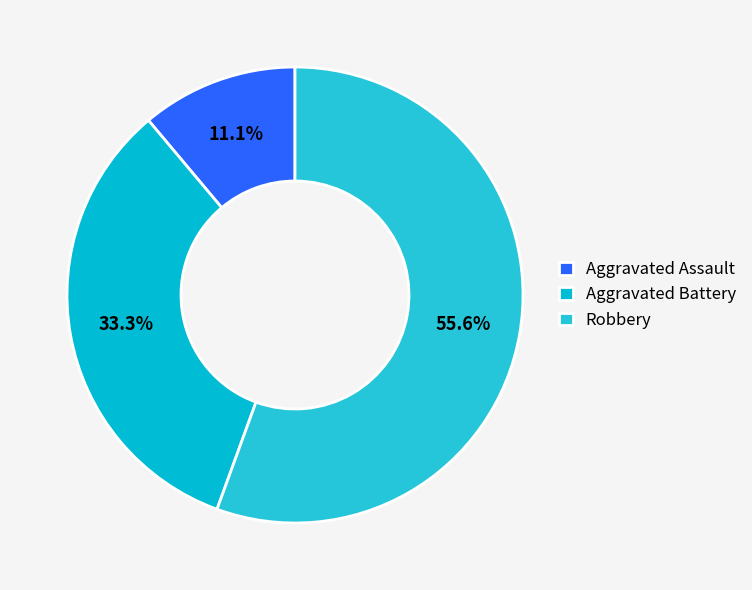

Is it true that Aggravated Assault is 1% of the pie?

False